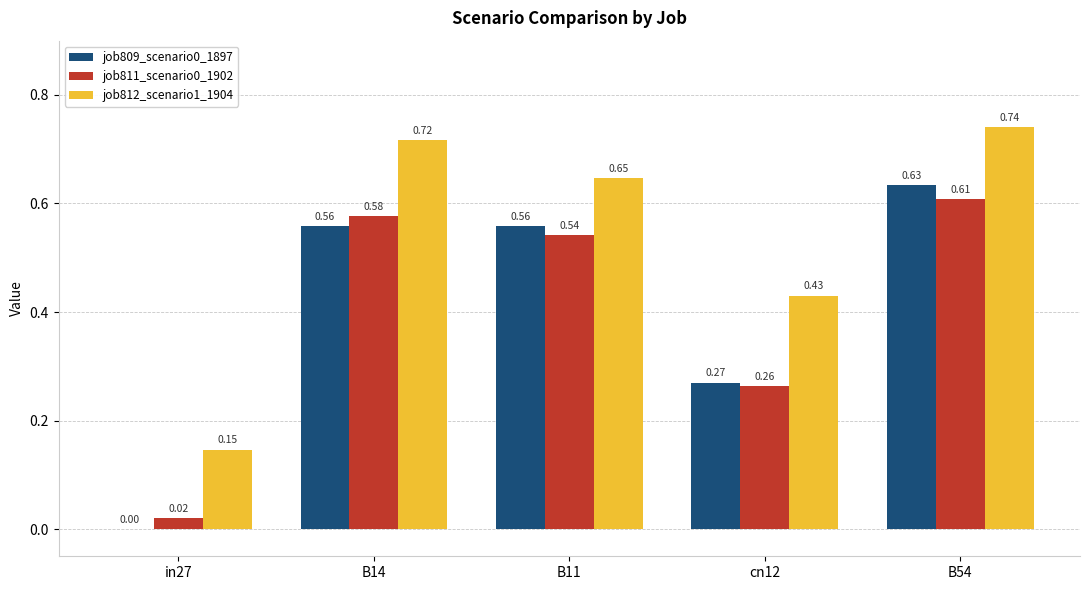

Is the value of job812_scenario1_1904 at cn12 greater than the value of job809_scenario0_1897 at cn12?

Yes